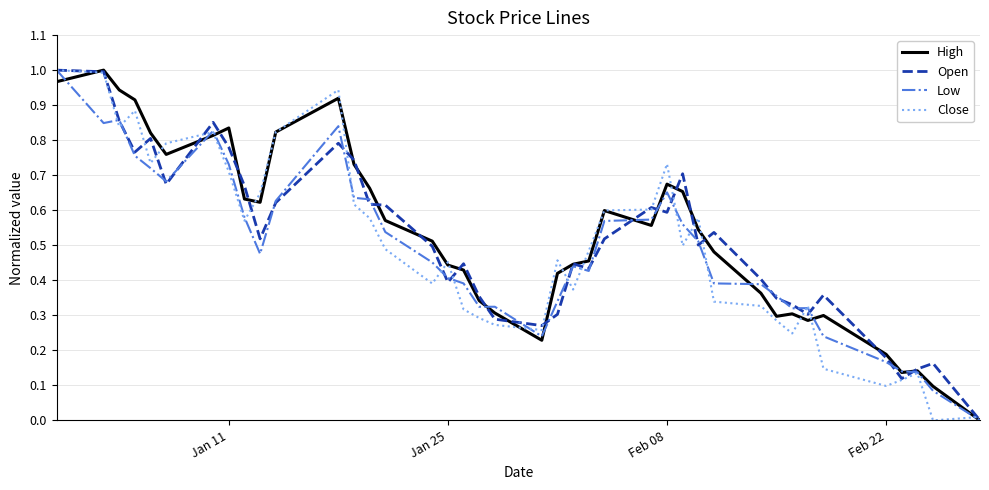

Rank the series by their maximum value, from lowest to highest.

High, Open, Low, Close